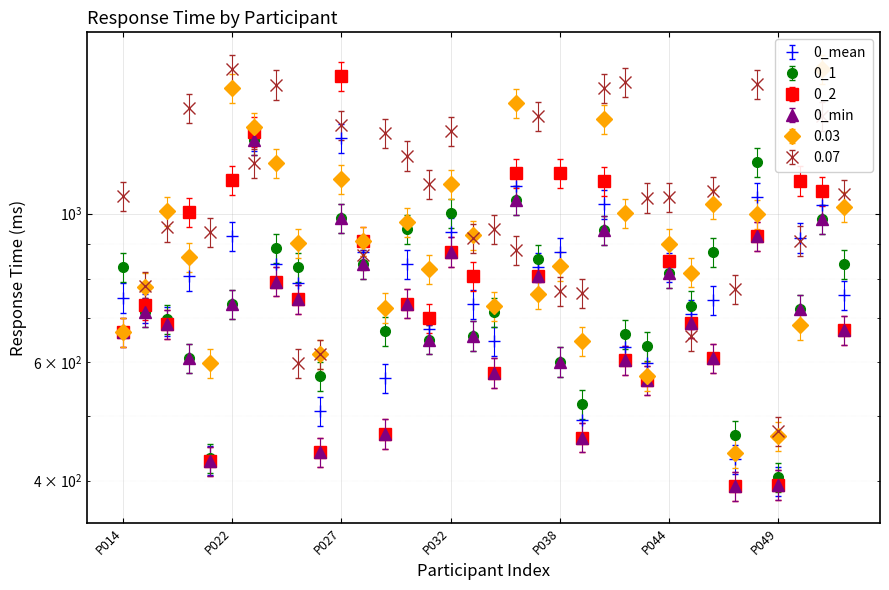

What is the difference between the 0_2 values at P045 and P036?

440.6